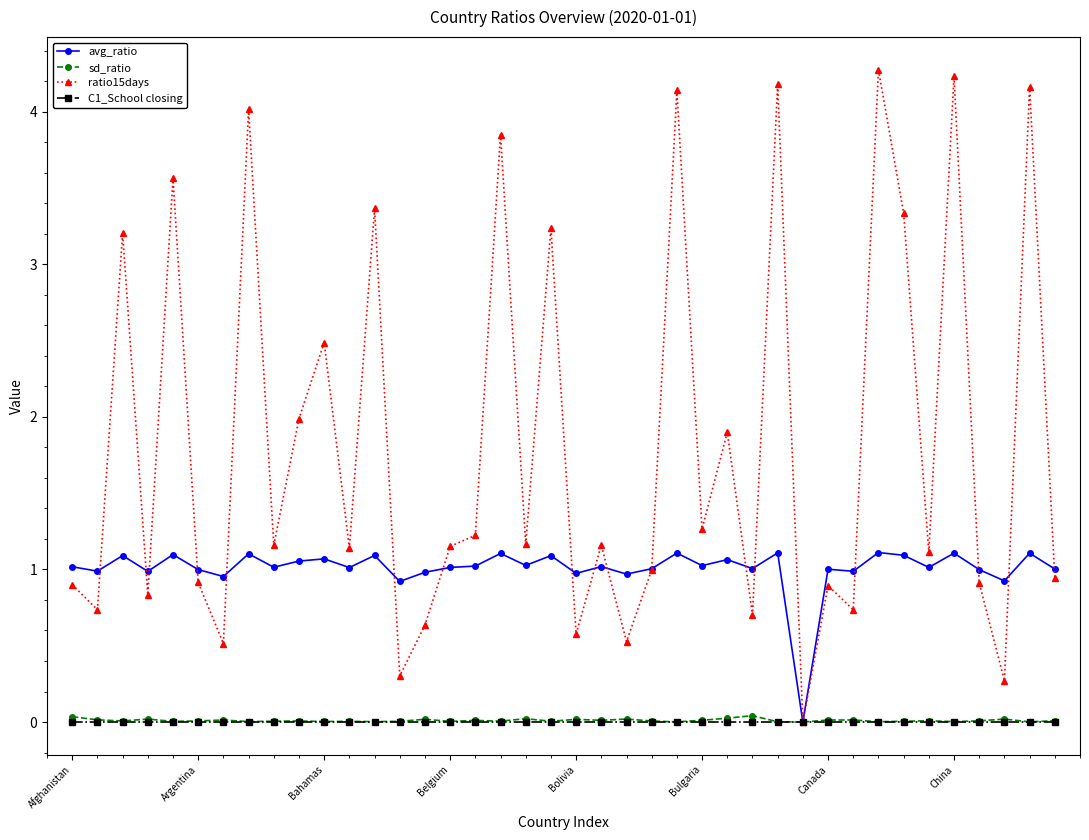

How many values in ratio15days are above zero?

39